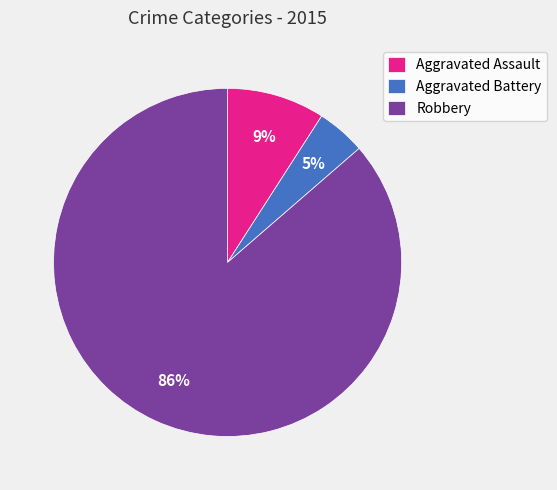

Which has a higher value, Aggravated Battery or Robbery?

Robbery